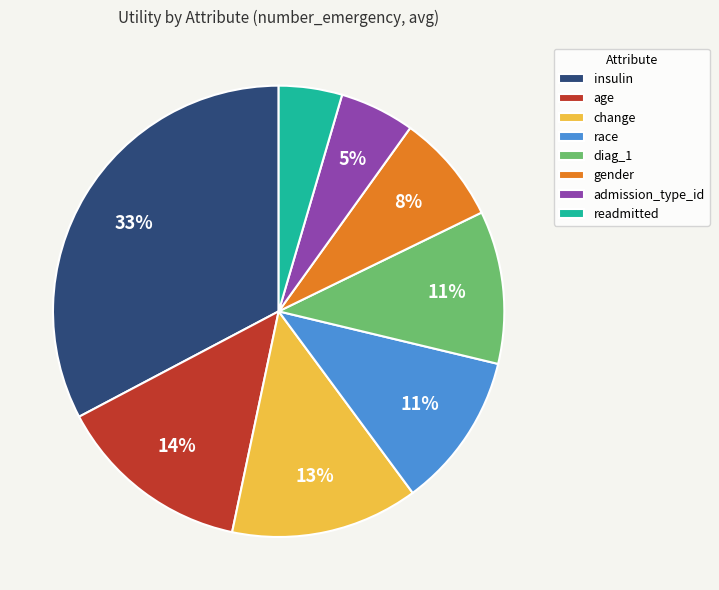

True or false: admission_type_id accounts for 13% of the total.

False